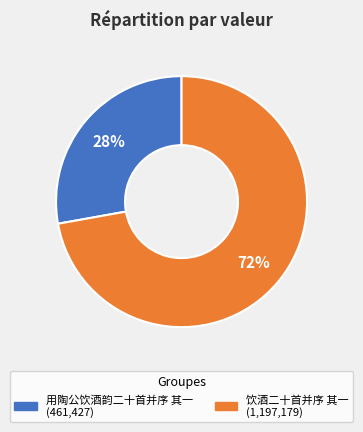

Rank the categories by value from highest to lowest.

饮酒二十首并序 其一, 用陶公饮酒韵二十首并序 其一